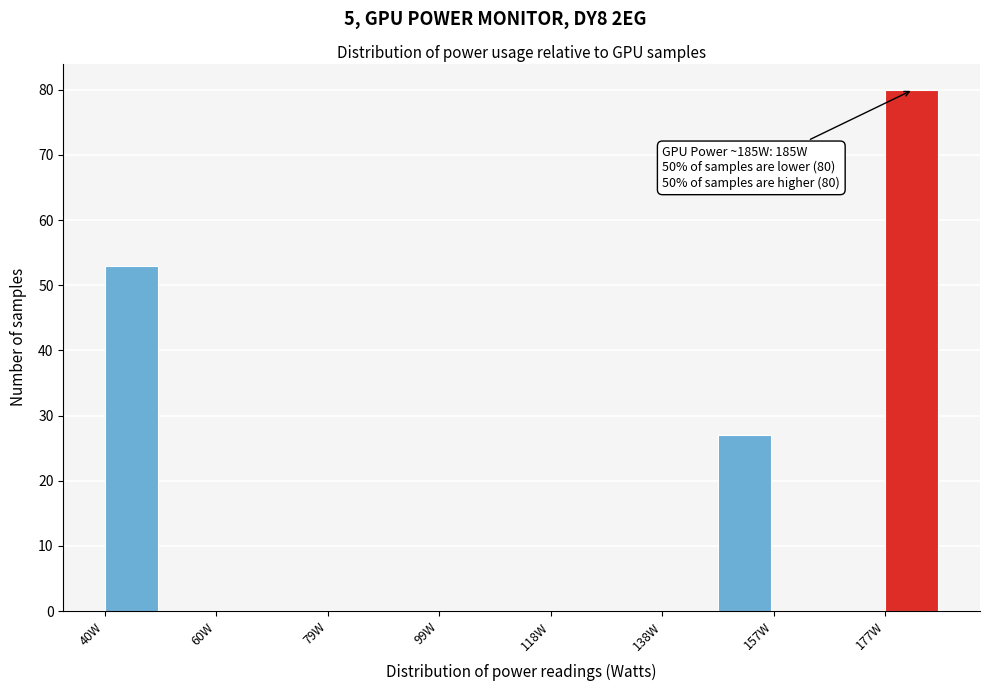

Which range on the x-axis has the tallest bar?

176 to 186